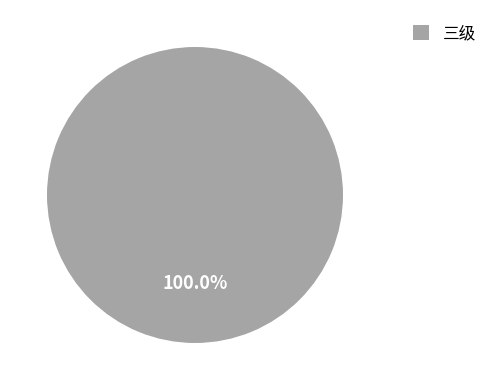

Count the number of slices in the pie.

1